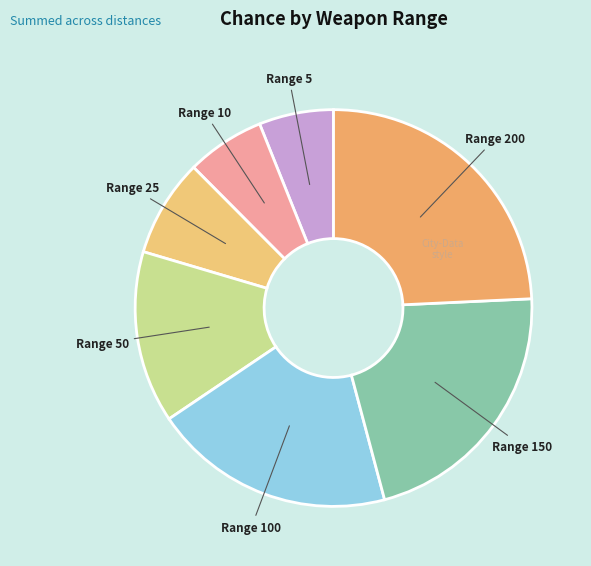

What is the ratio of the value at Range 200 to the value at Range 5?

4.0